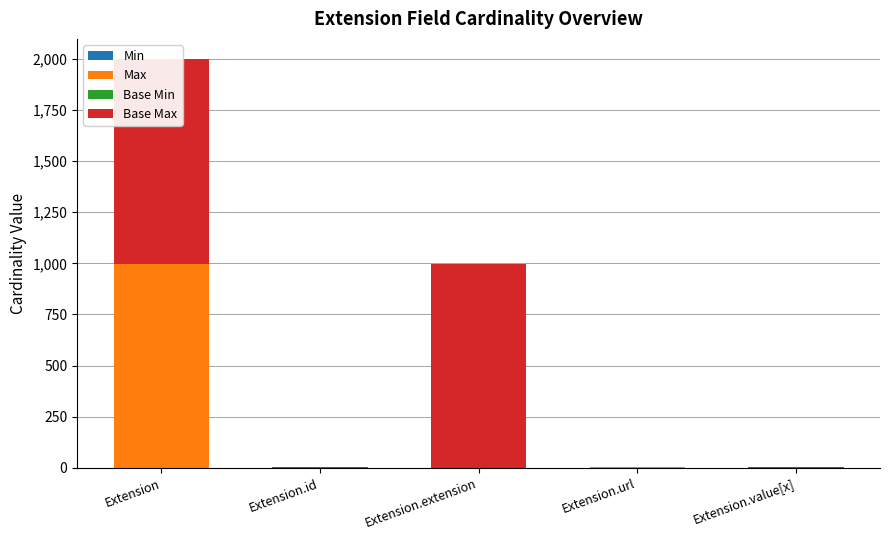

At which category is the sum across all series the highest?

Extension